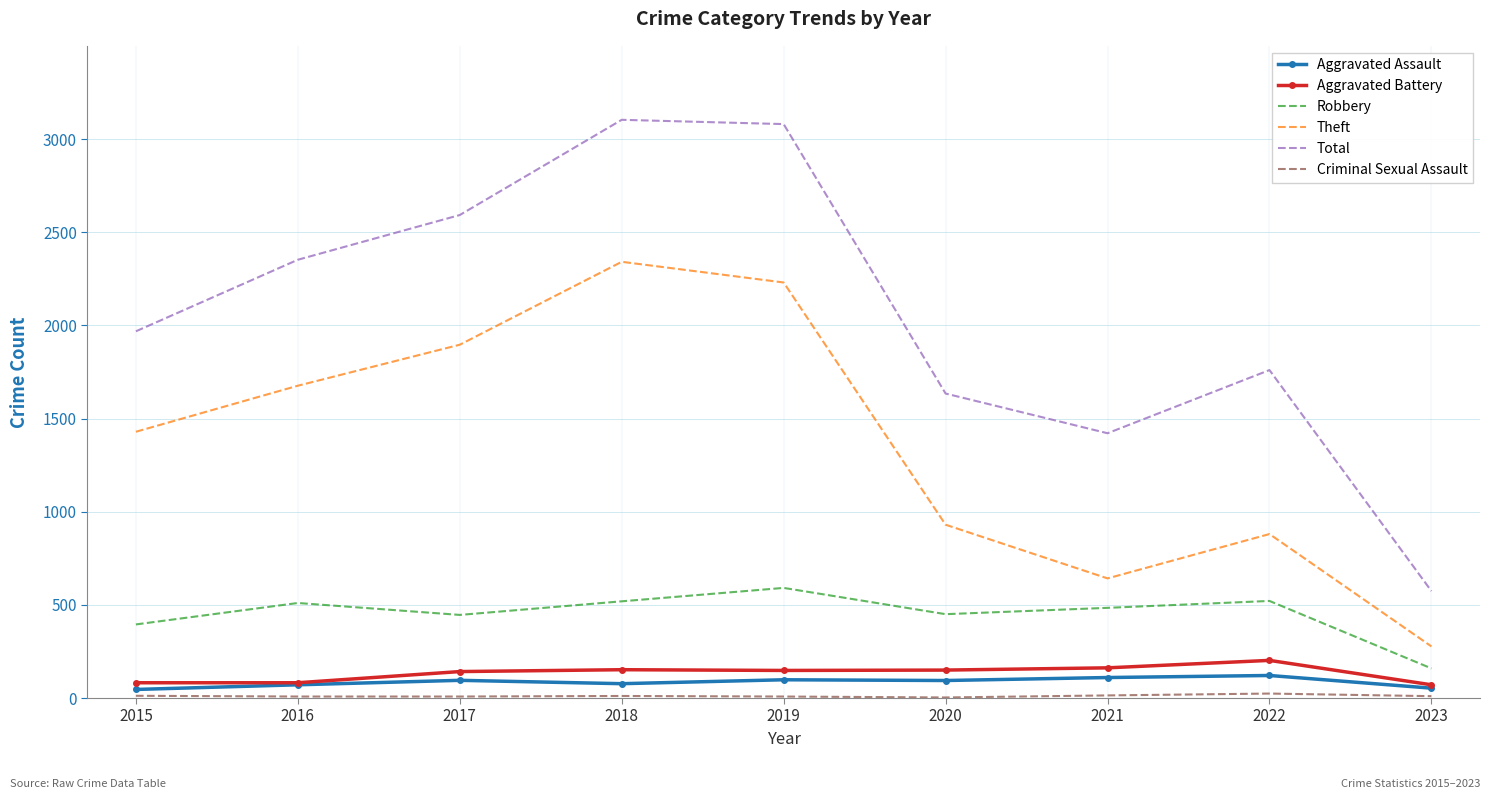

Which series has the largest total across all categories?

Total